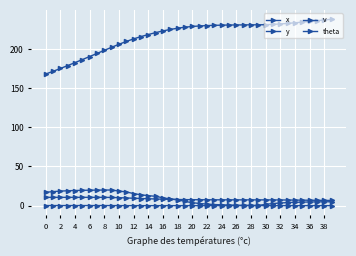

How many lines are shown in the chart?

4